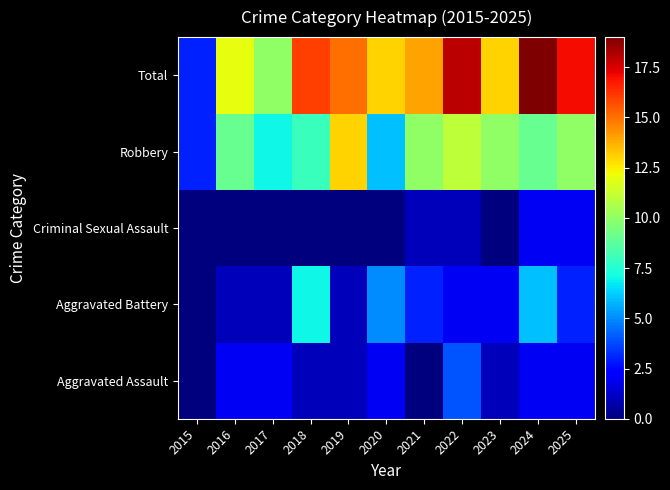

How many data points does each series have?

11